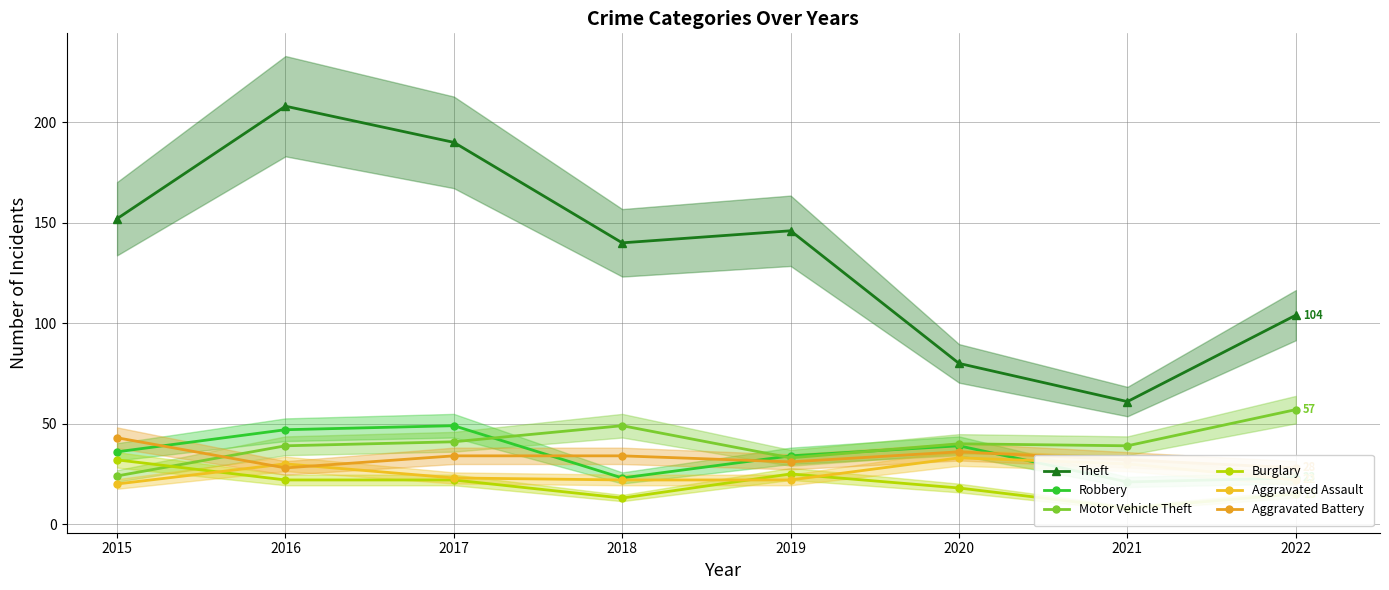

True or false: Theft and Aggravated Battery cross at least once.

False